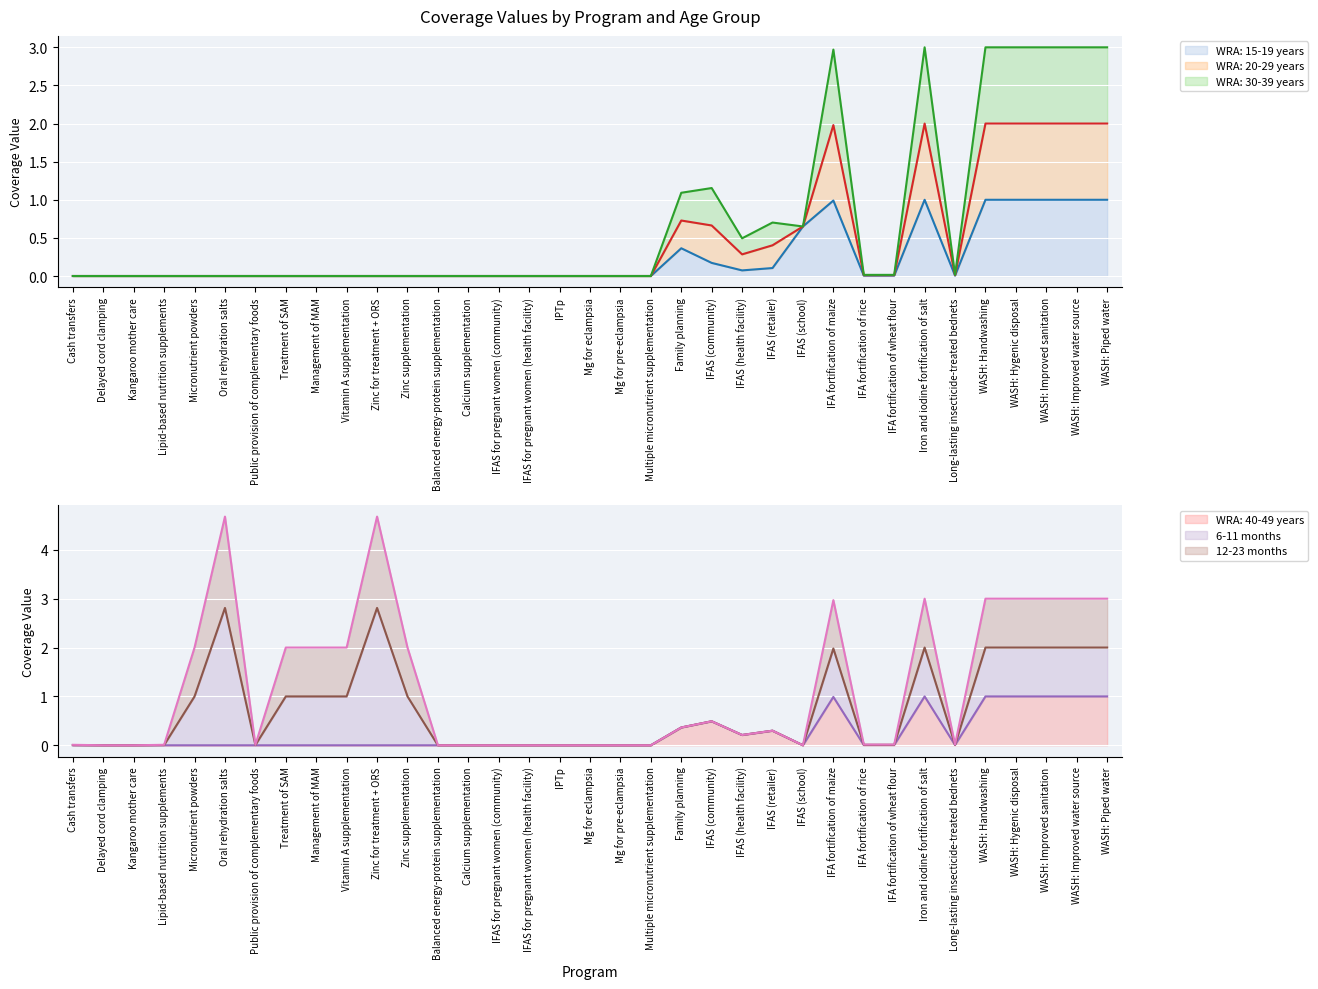

The WRA: 40-49 years series shows 0.0 at Treatment of SAM. True or false?

True